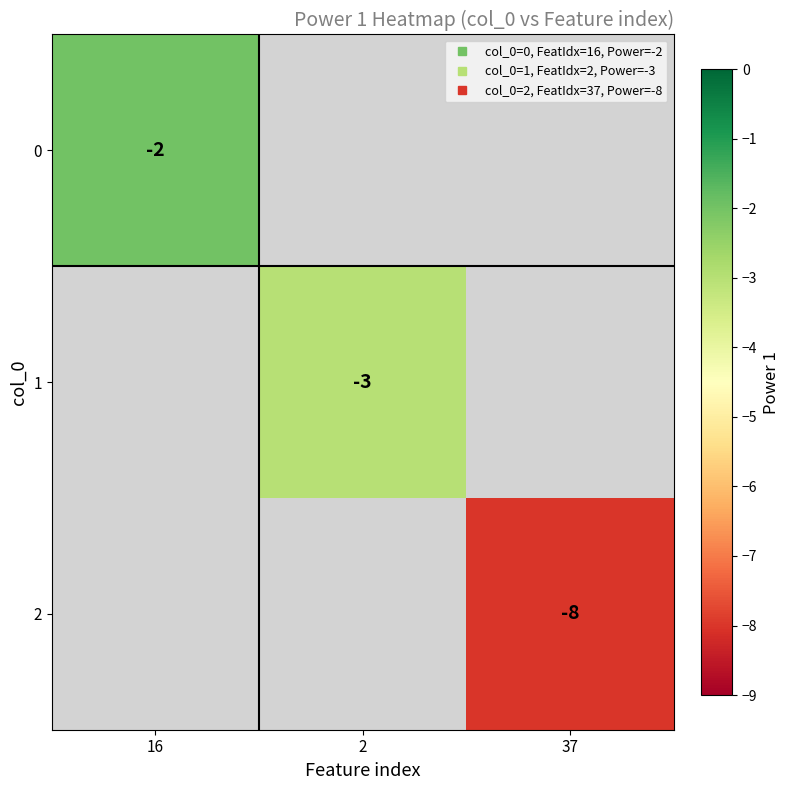

At which label is 0 closest to -2?

16